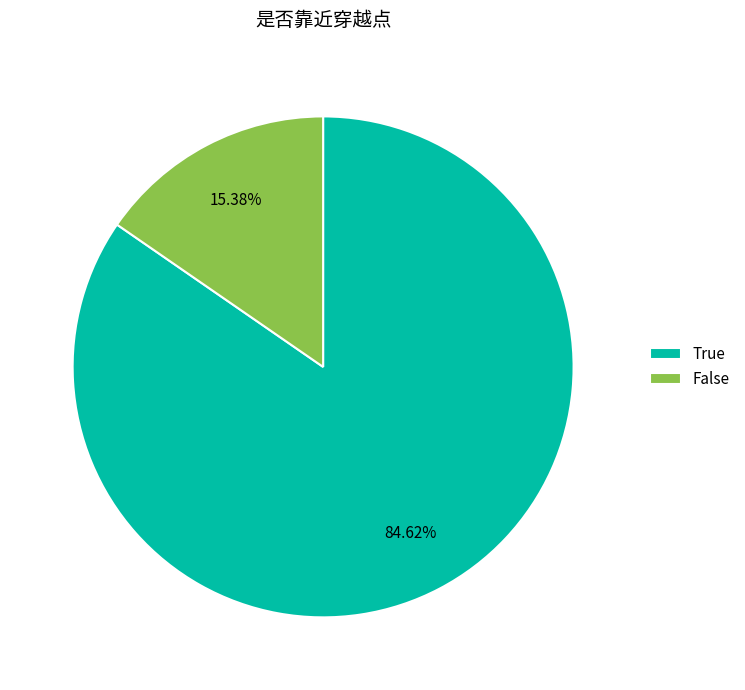

Which has a higher value, True or False?

True